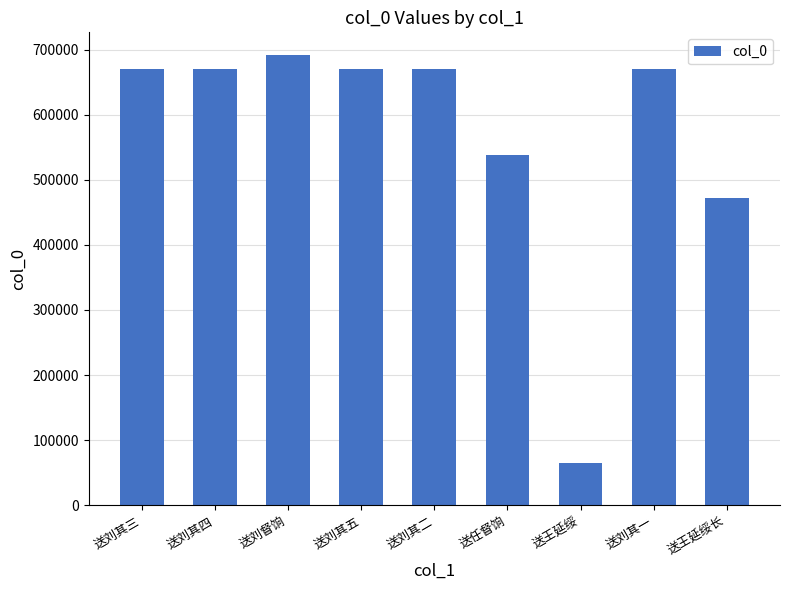

What is the difference between the values at 送刘其二 and 送刘督饷?

21258